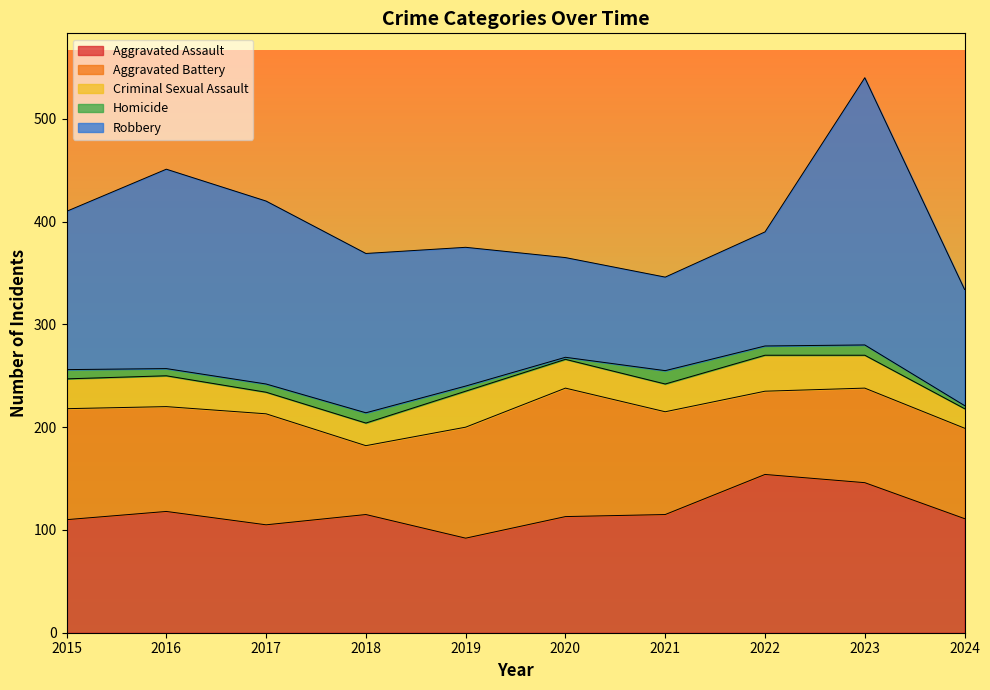

At which category is the sum across all series the highest?

2023